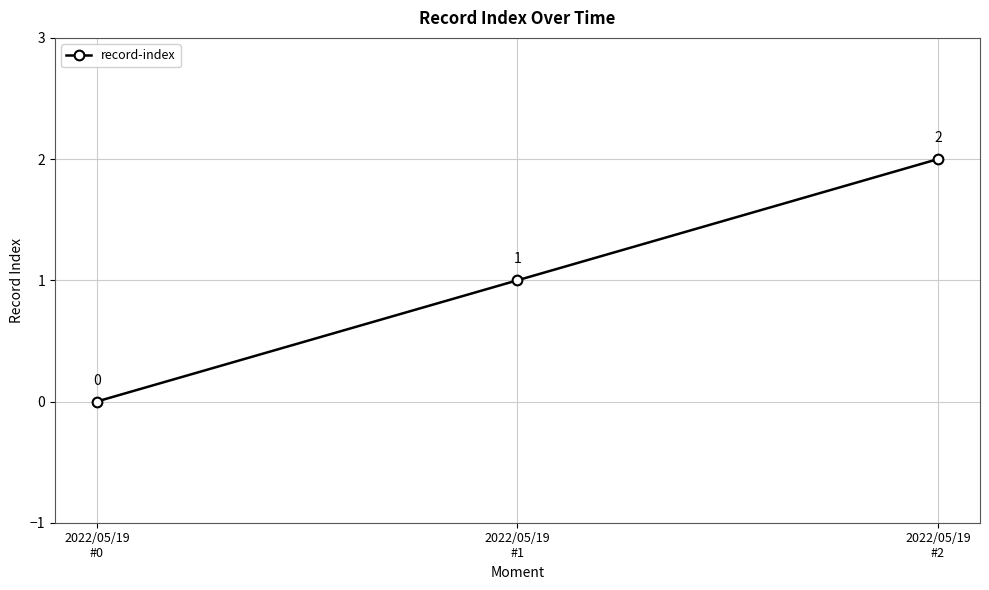

Count the values in the range 0 to 2.

3